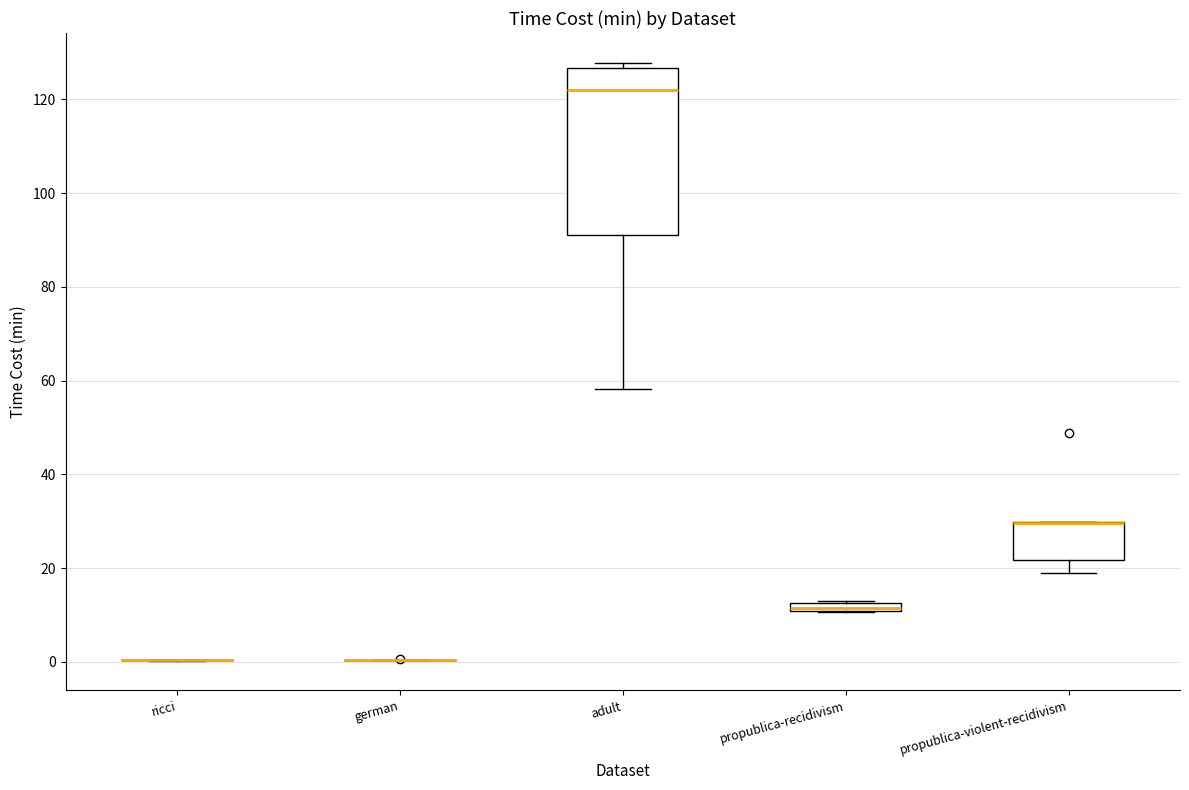

Where does the lower whisker of the box for adult end on the y-axis? The values are not printed on the chart, so give them approximately, as read against the axis.

58